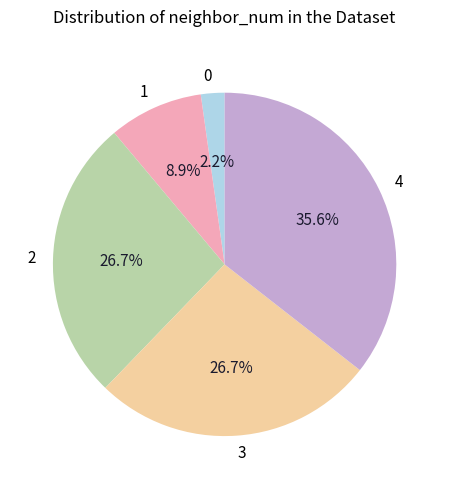

The 1 slice represents 3% of the pie. True or false?

False